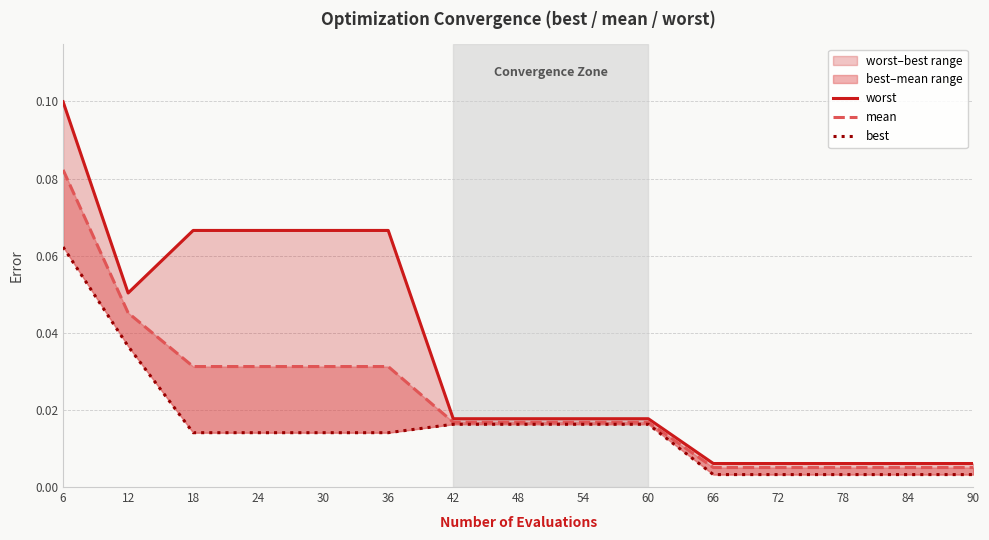

What is the sum of the worst values at 30 and 18?

0.1